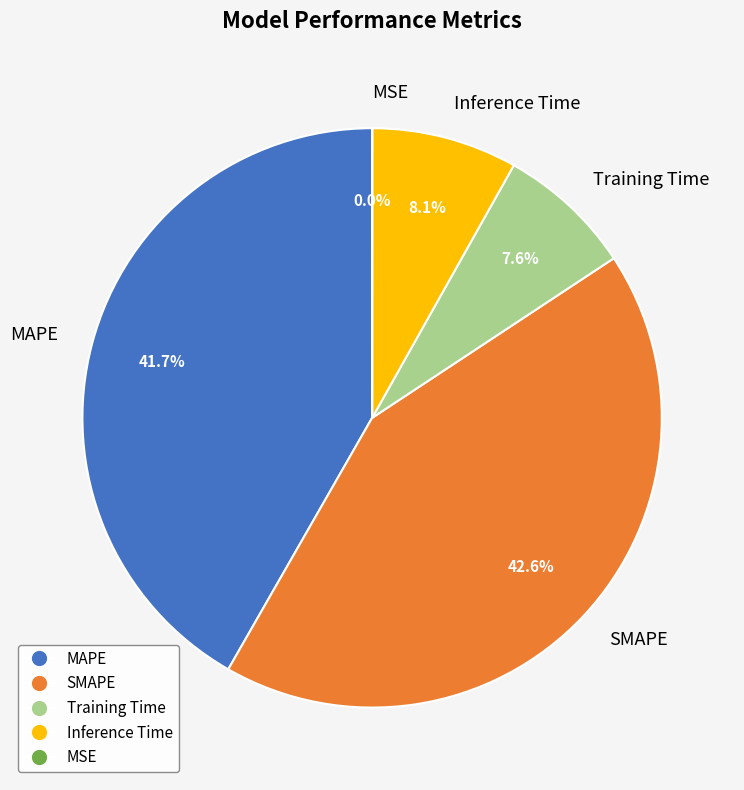

Is there a majority slice in this chart?

No